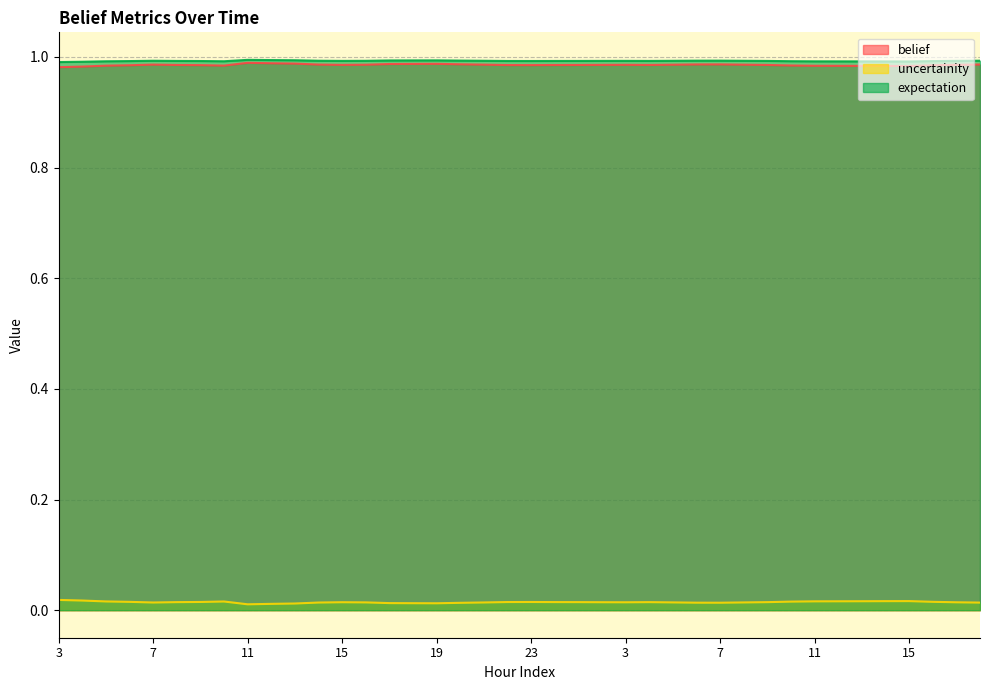

What is the spread (max minus min) of values at 3?

1.0